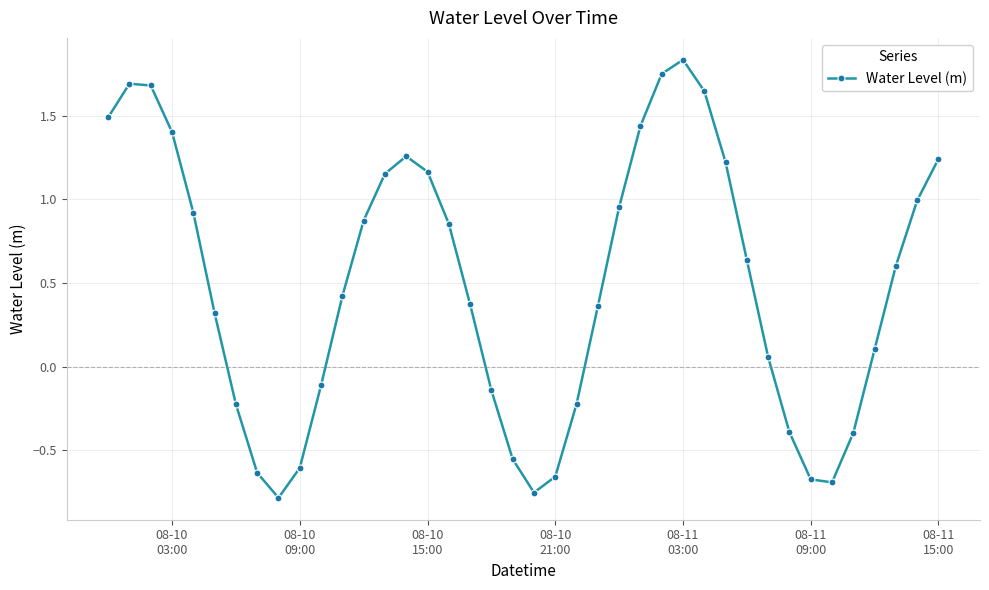

What is the sum of all values?

19.6